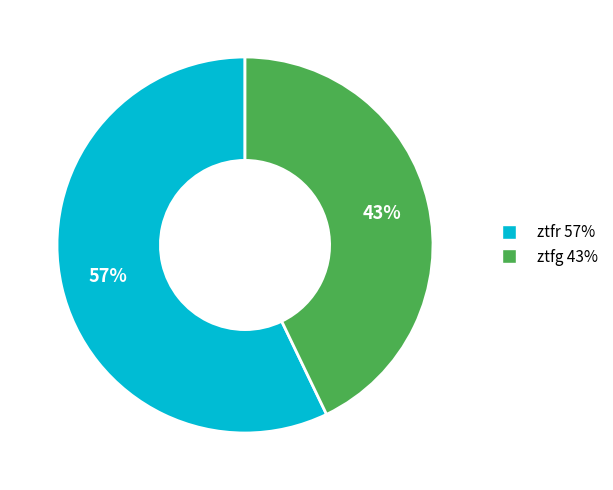

To the nearest percent, what is the difference between the largest and smallest slice percentages?

14%